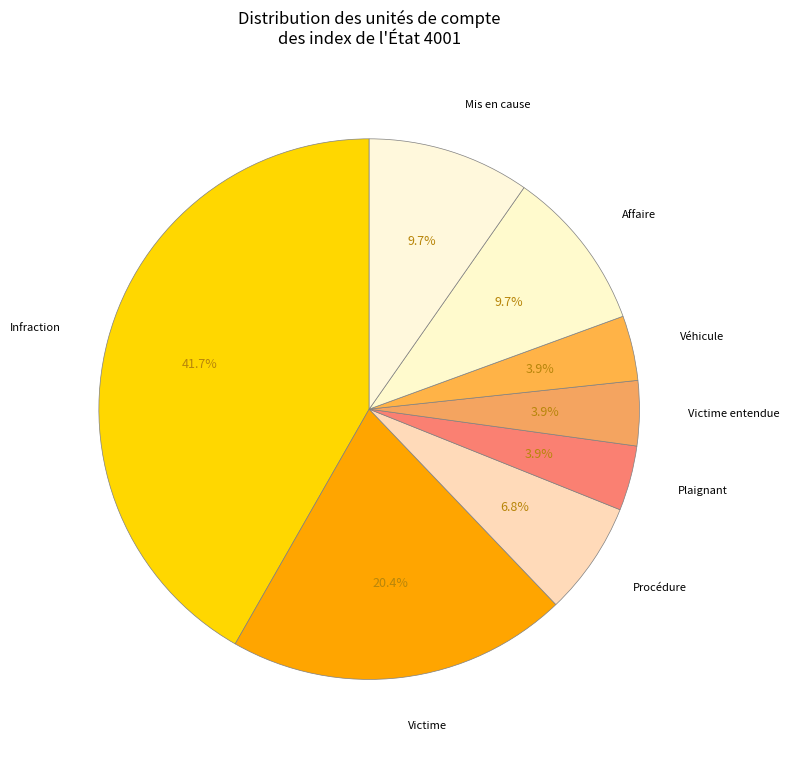

To the nearest percent, what percentage of the pie is Victime entendue?

4%